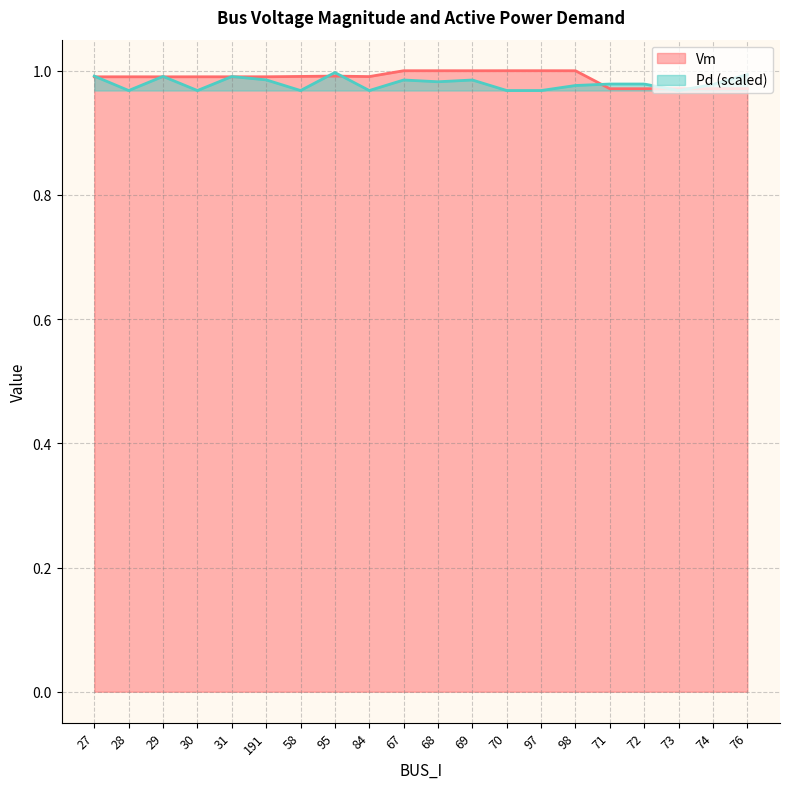

Which series has the largest range (max minus min)?

Vm